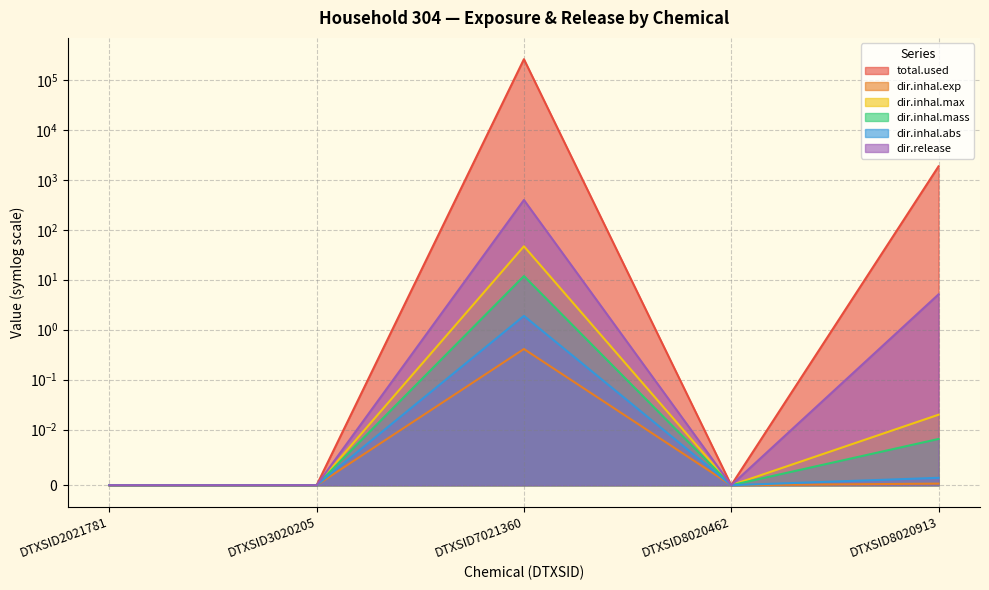

How many series are shown in this chart?

6